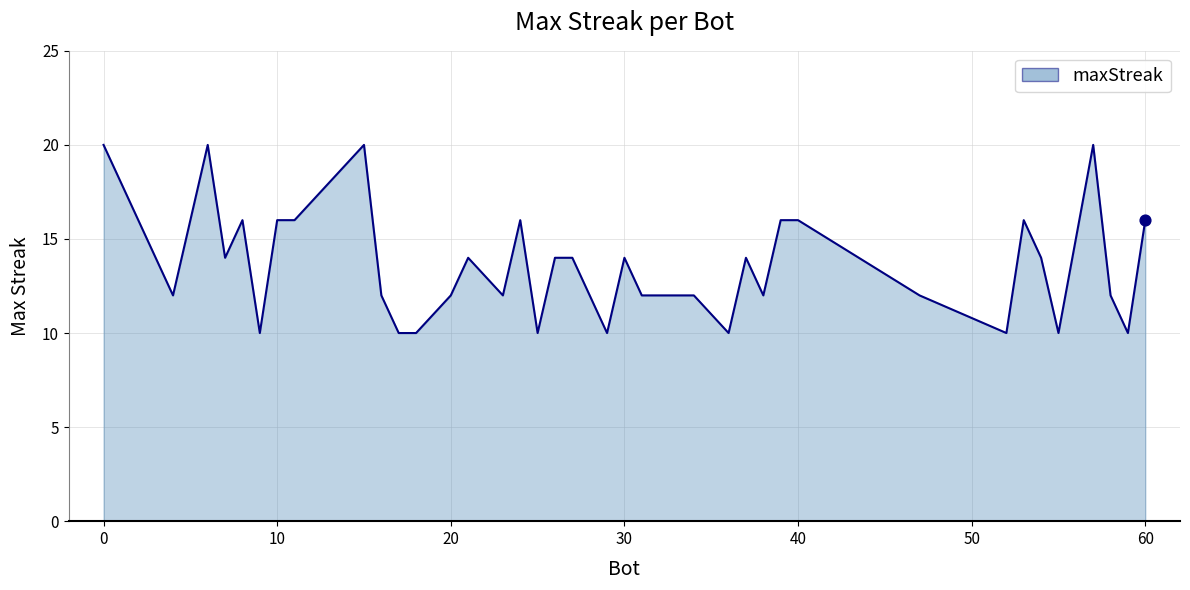

What is the minimum value shown in the chart?

10